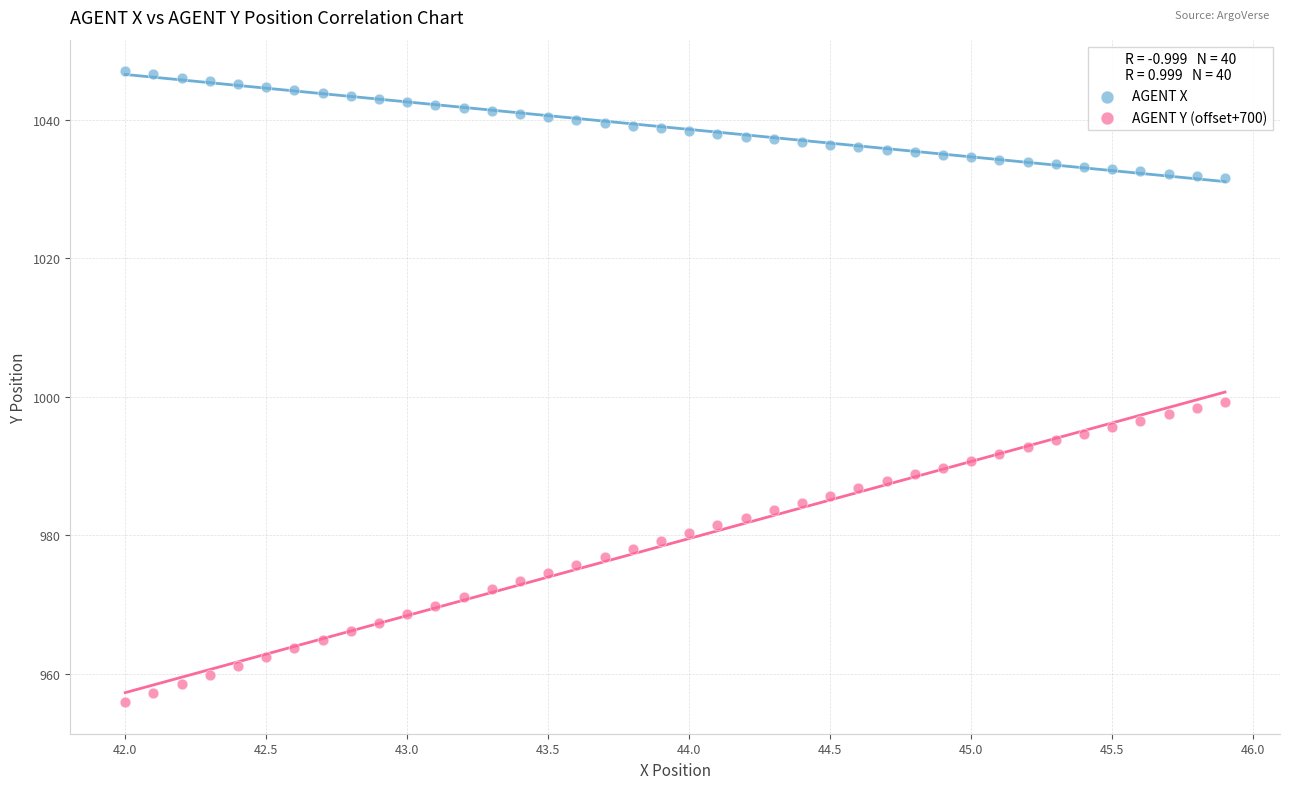

Which series contains the highest Y value?

AGENT X